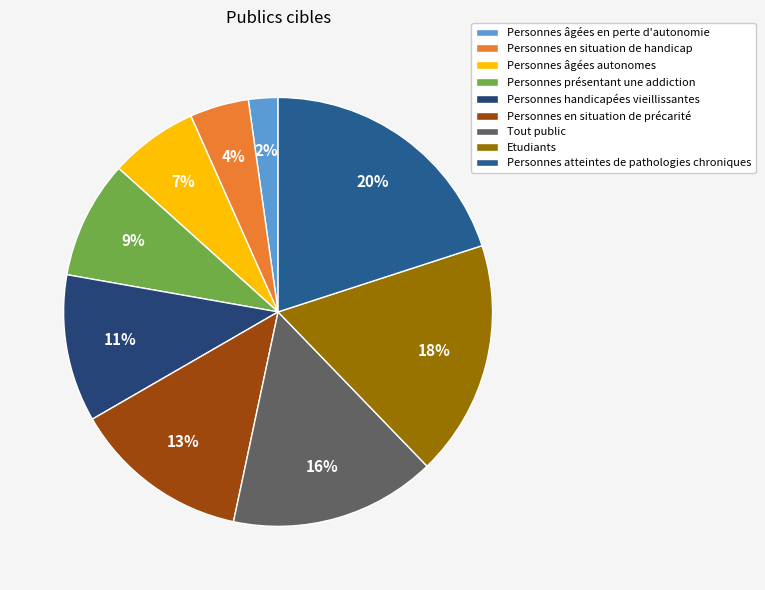

To the nearest percent, what is the difference between the largest and smallest slice percentages?

18%